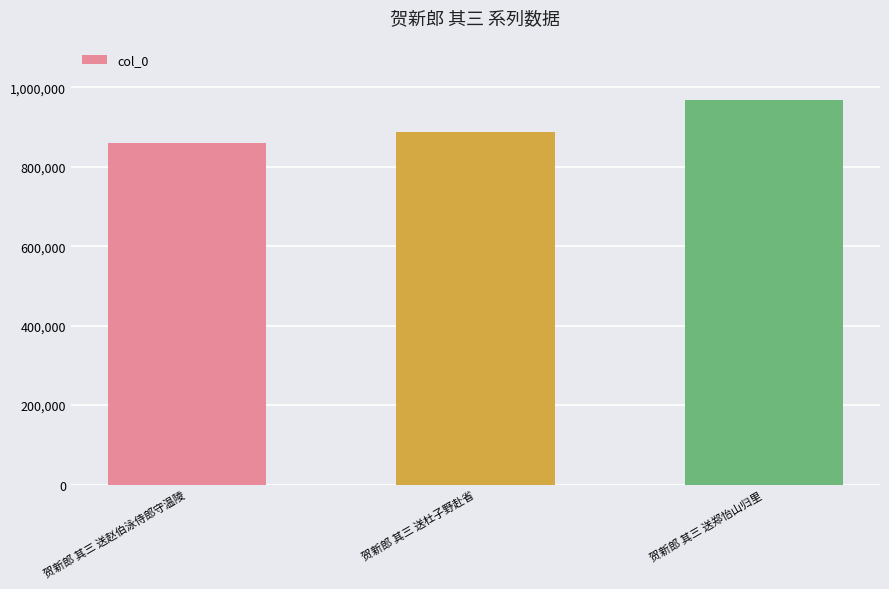

What is the difference between the values at 贺新郎 其三 送郑怡山归里 and 贺新郎 其三 送赵伯泳侍郎守温陵?

107320